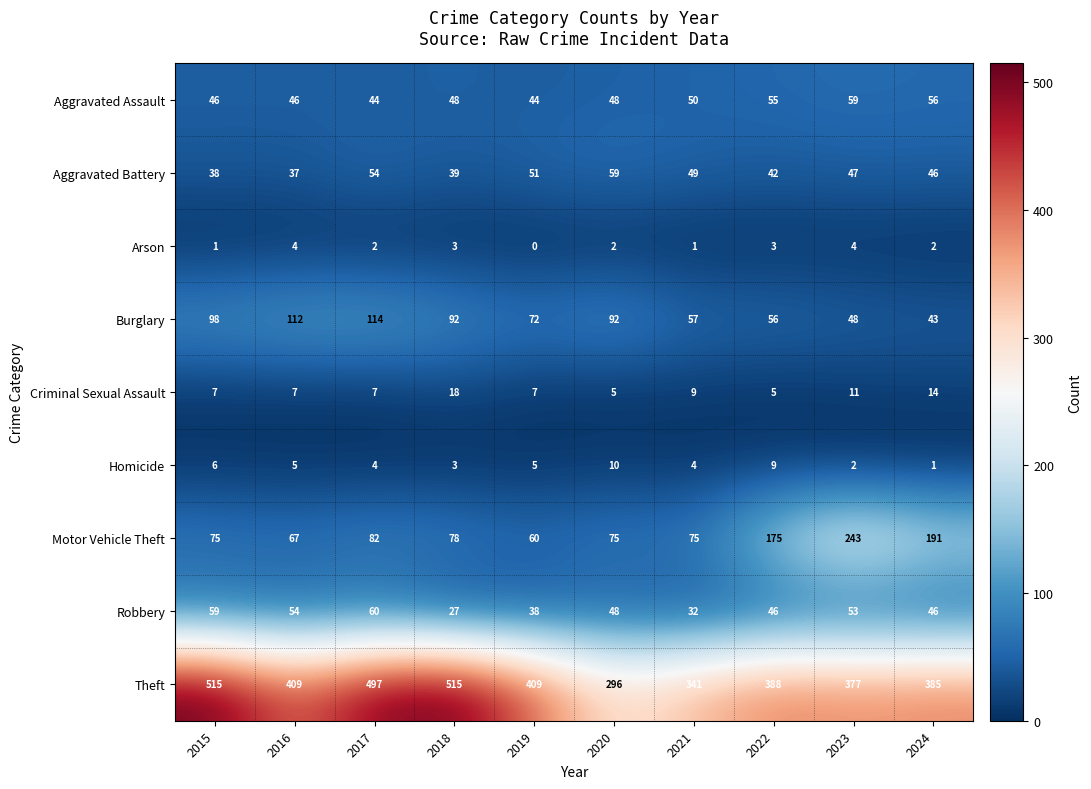

What value does the Homicide series have at 2020?

10